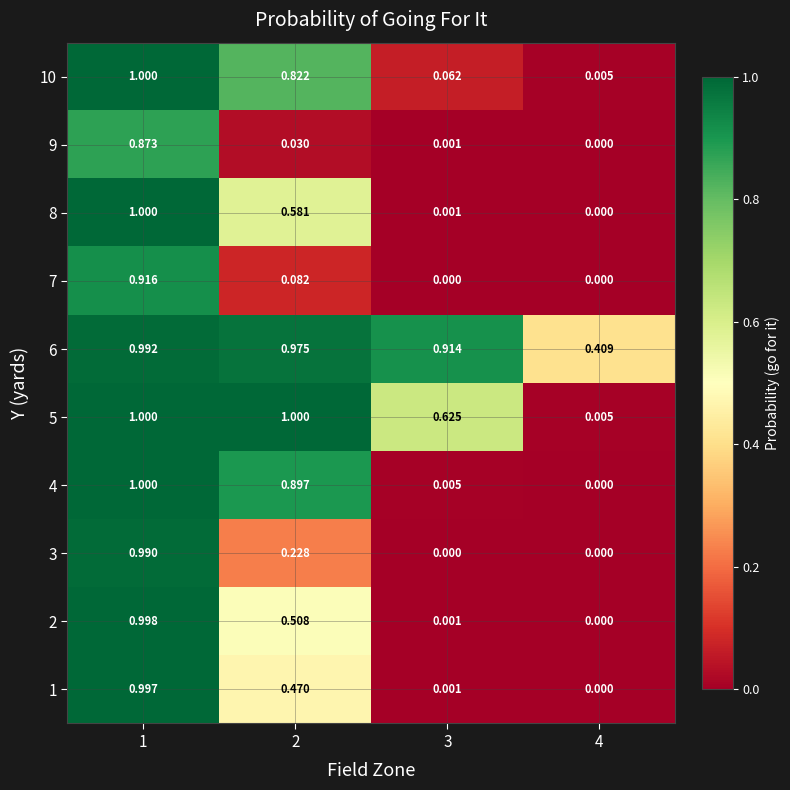

Is the value of 5 at 1 greater than the value of 10 at 2?

Yes